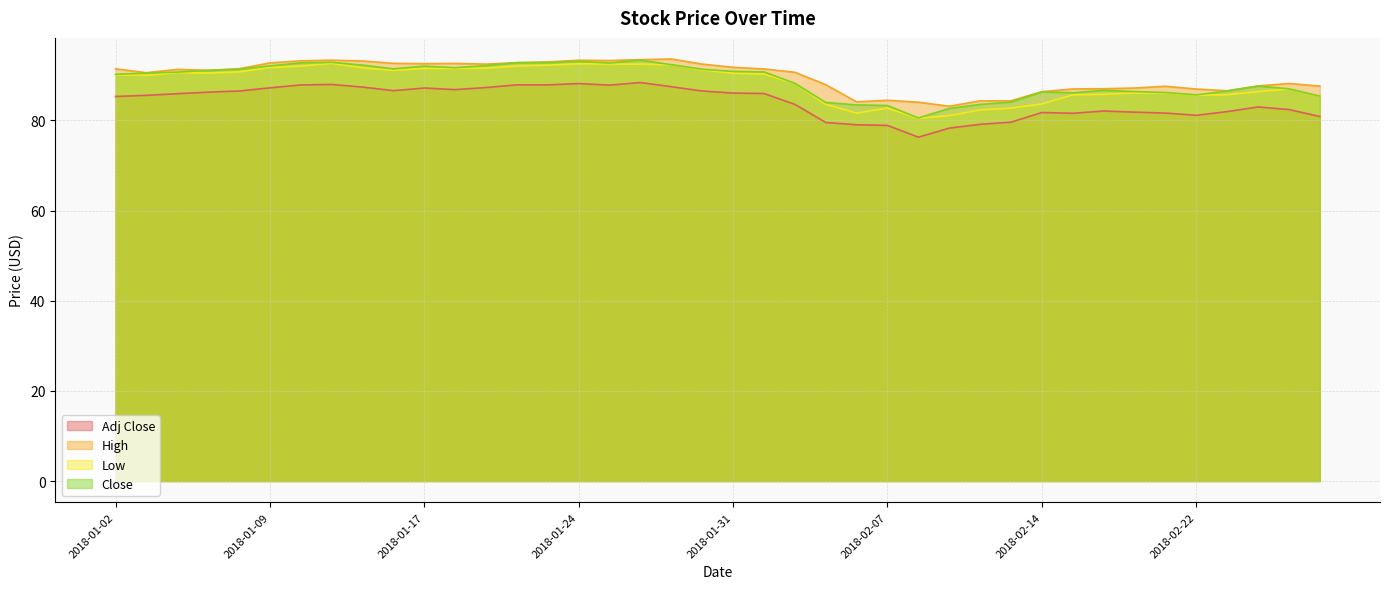

How many values in the Close series are below 90?

18